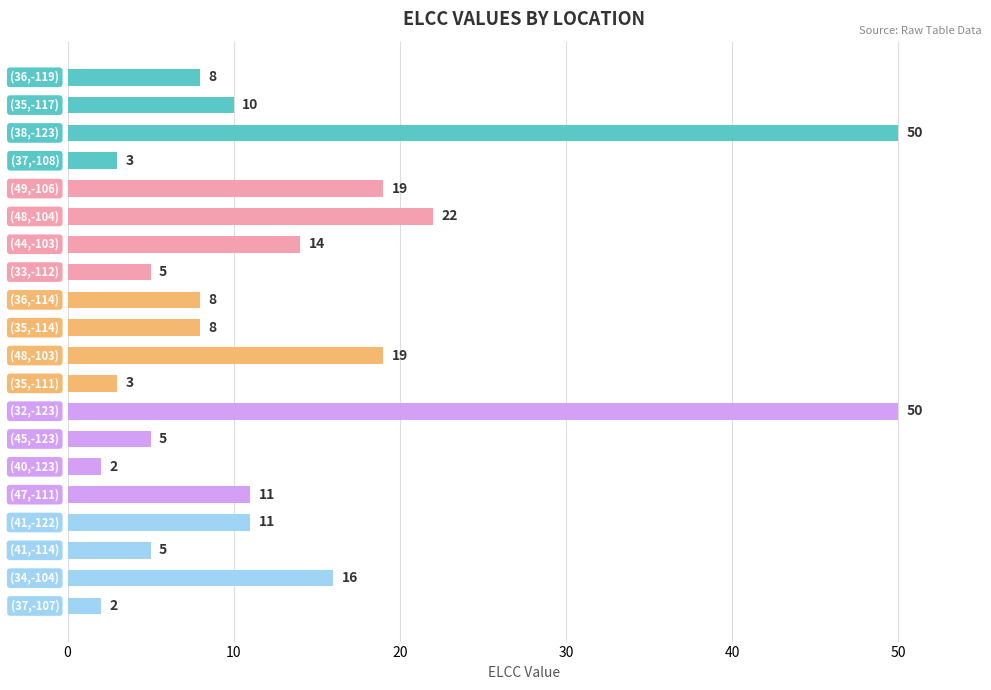

What is the greatest value displayed?

50